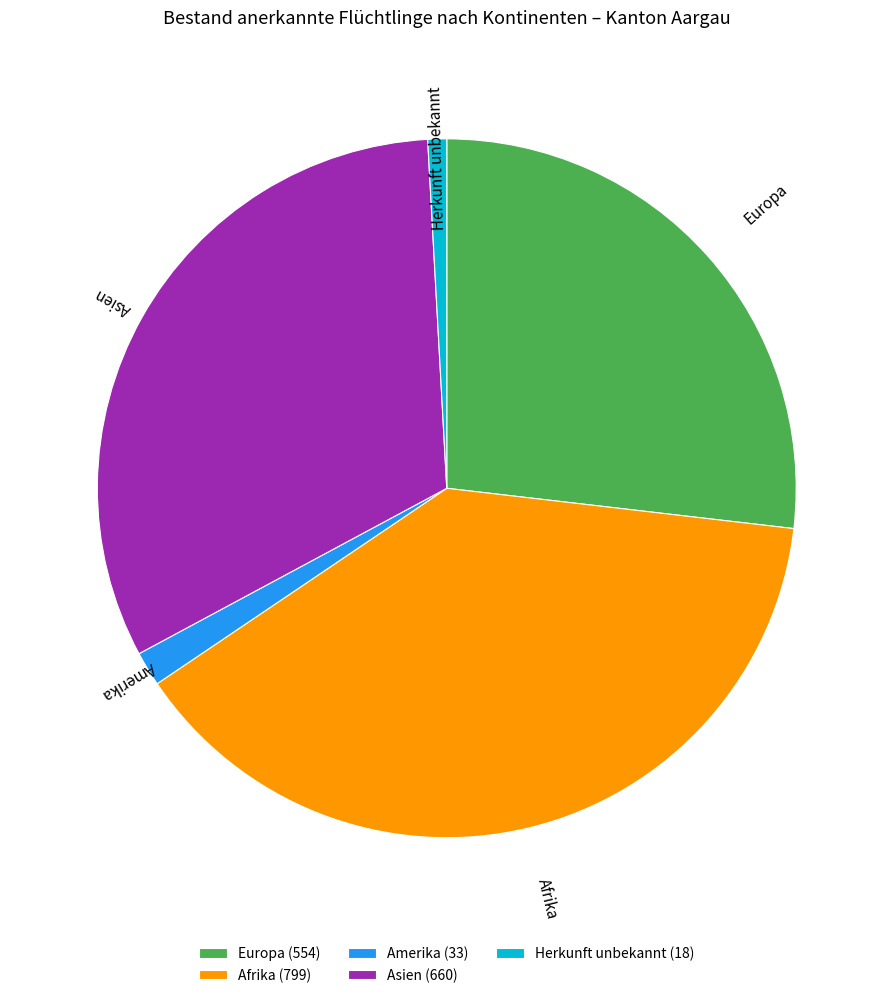

Which has a higher value, Europa or Afrika?

Afrika